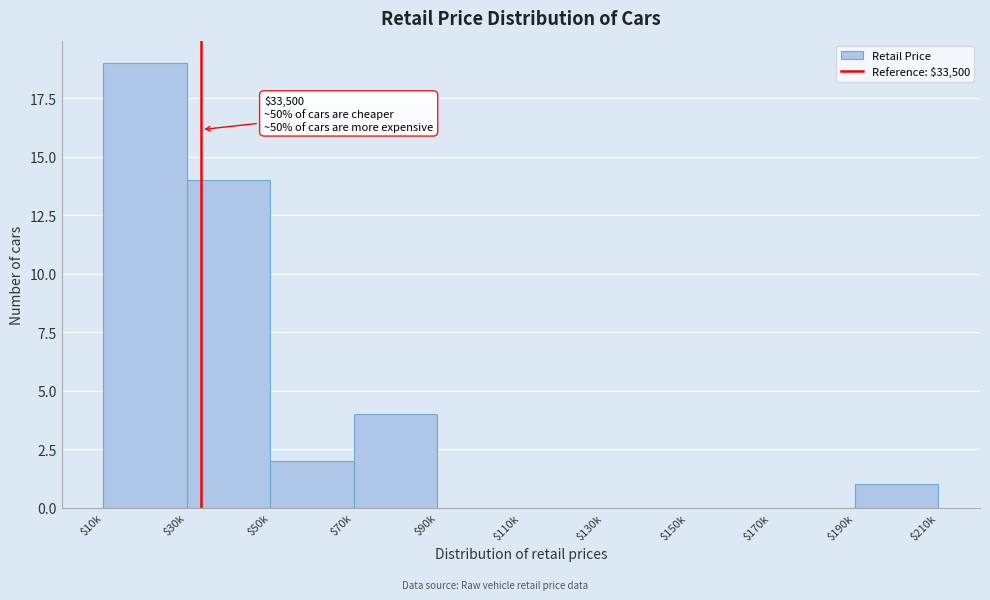

At which category does the chart reach its peak across all series?

$10k